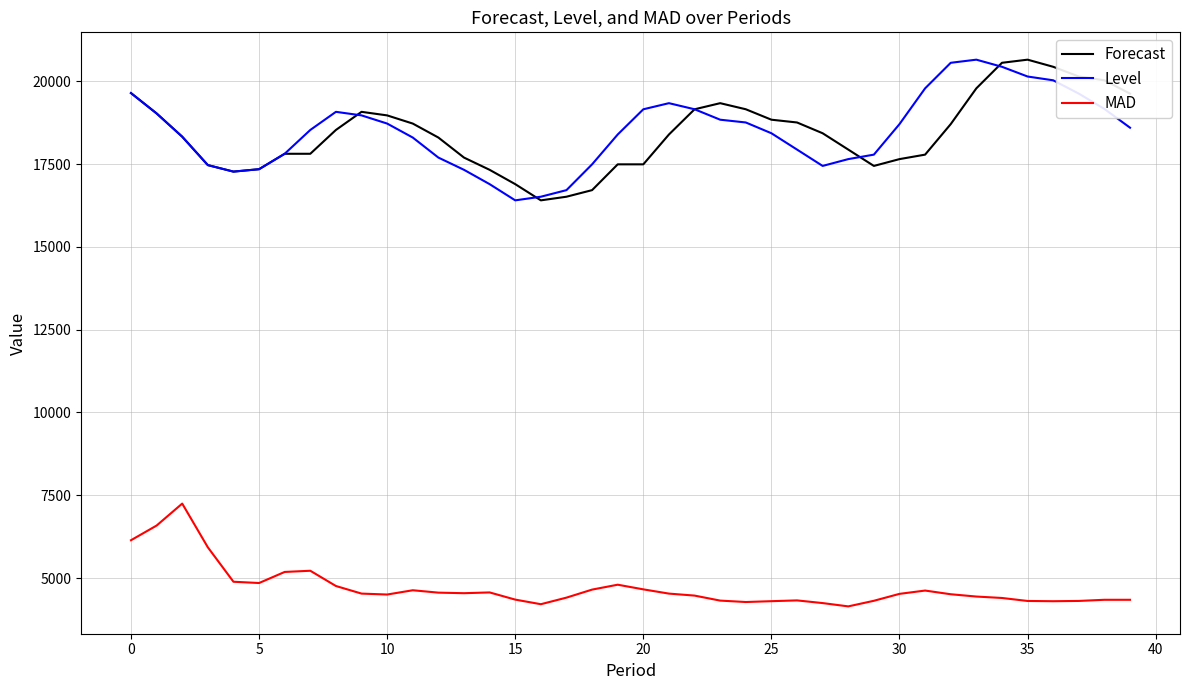

True or false: MAD and Level intersect in this chart.

False